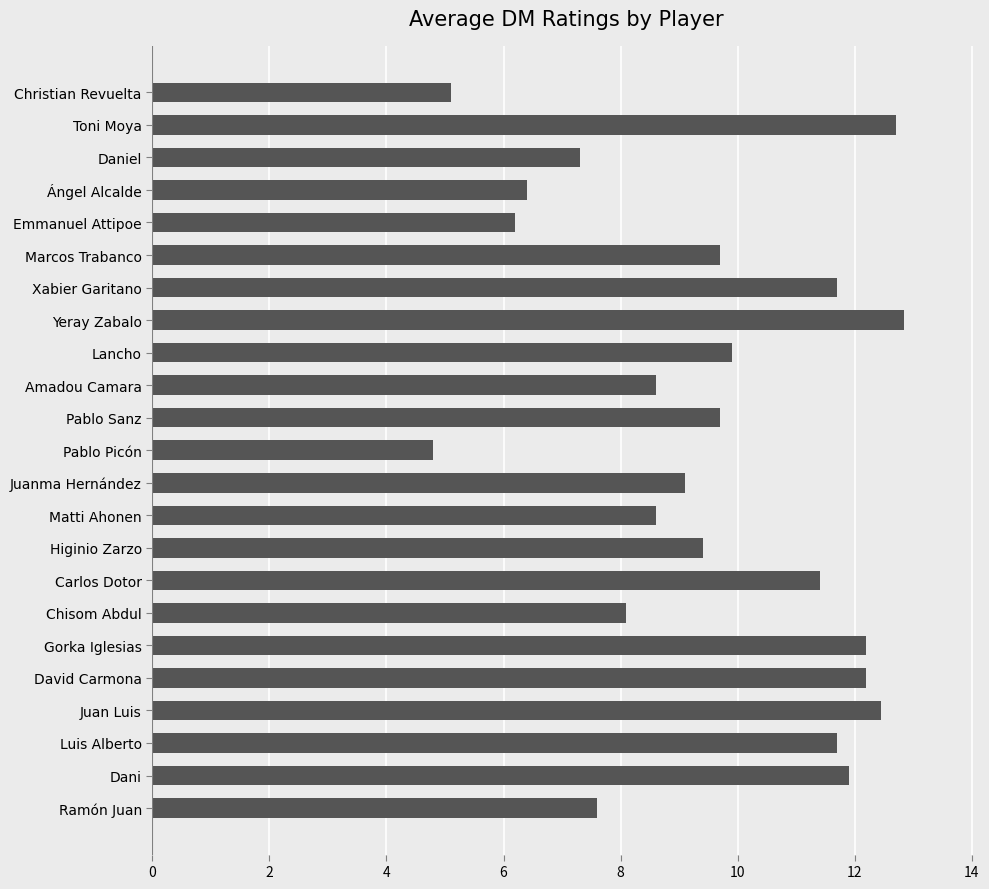

Approximately how many times larger is the value at Xabier Garitano compared to Daniel?

1.6